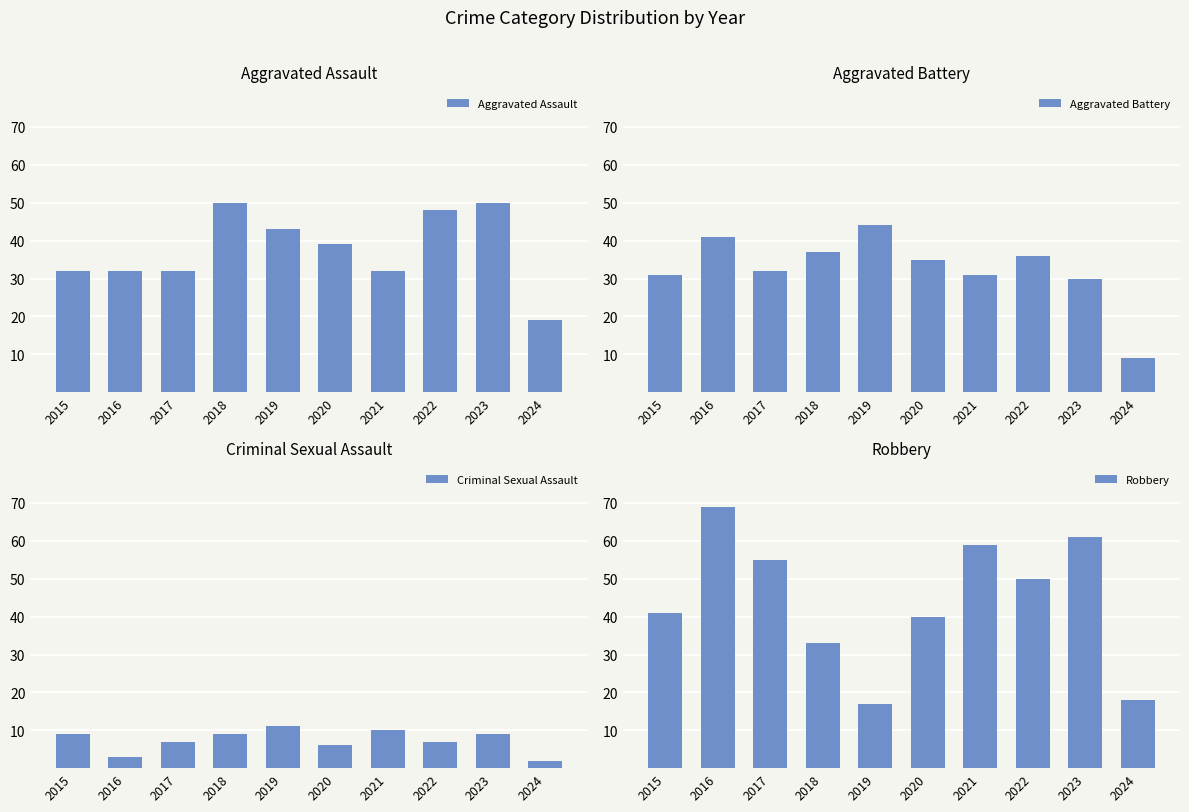

What is the lowest value of the Aggravated Assault series?

19